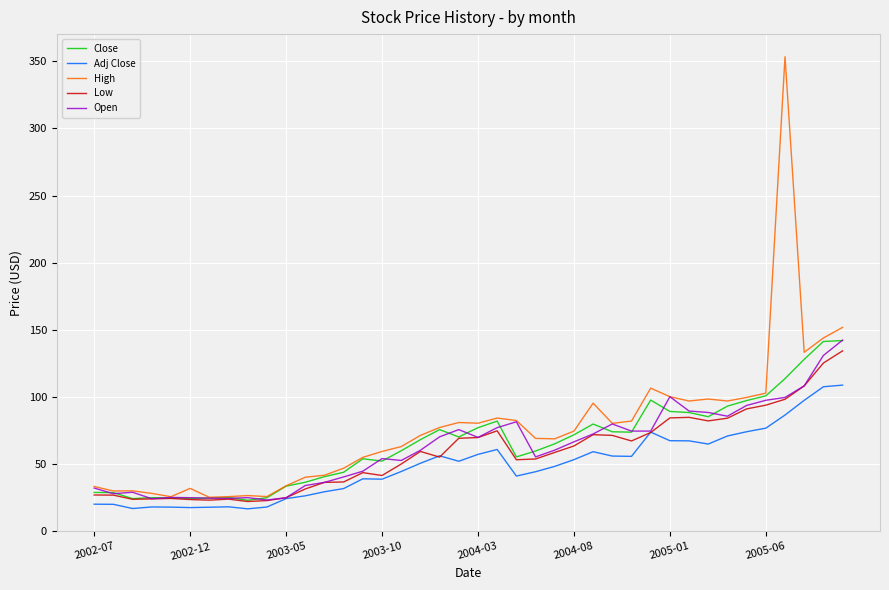

What is the maximum value shown in the chart?

353.4